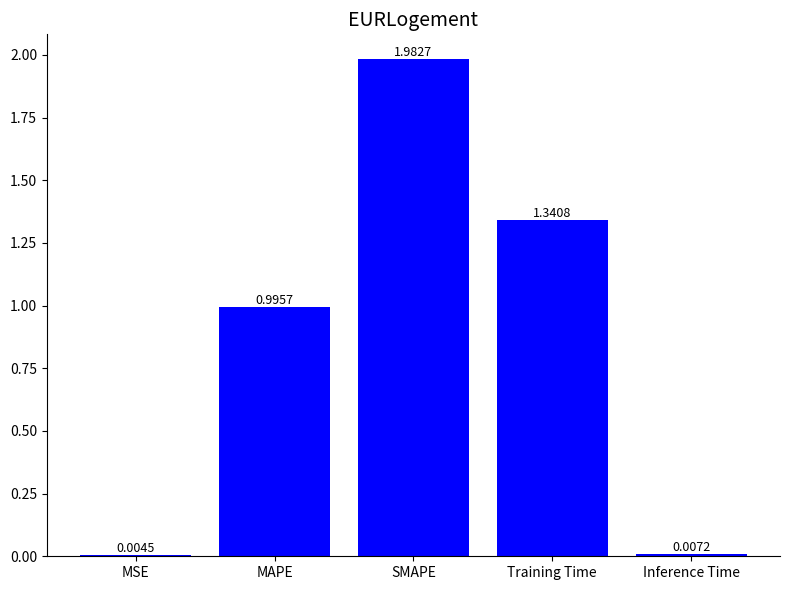

Which has a higher value, SMAPE or MAPE?

SMAPE